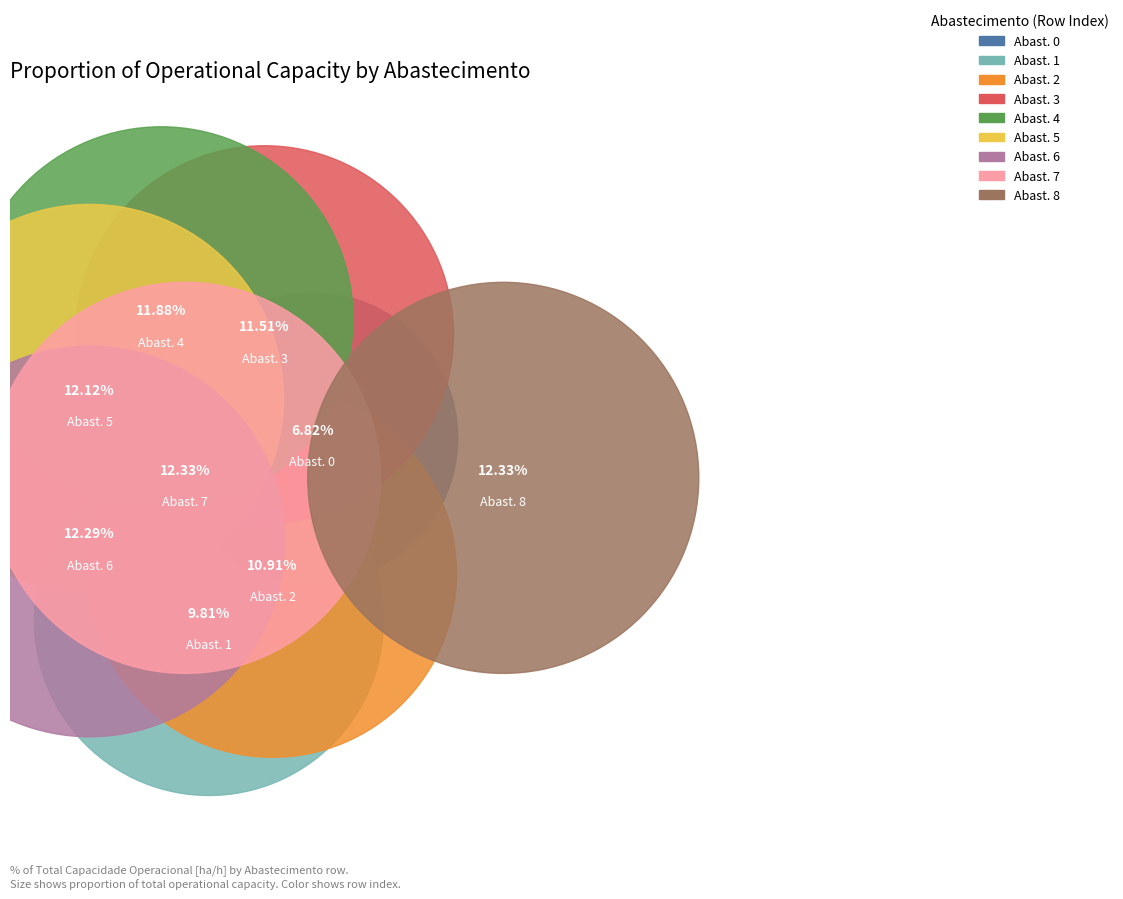

What percentage is the 5 slice, to the nearest percent?

12%